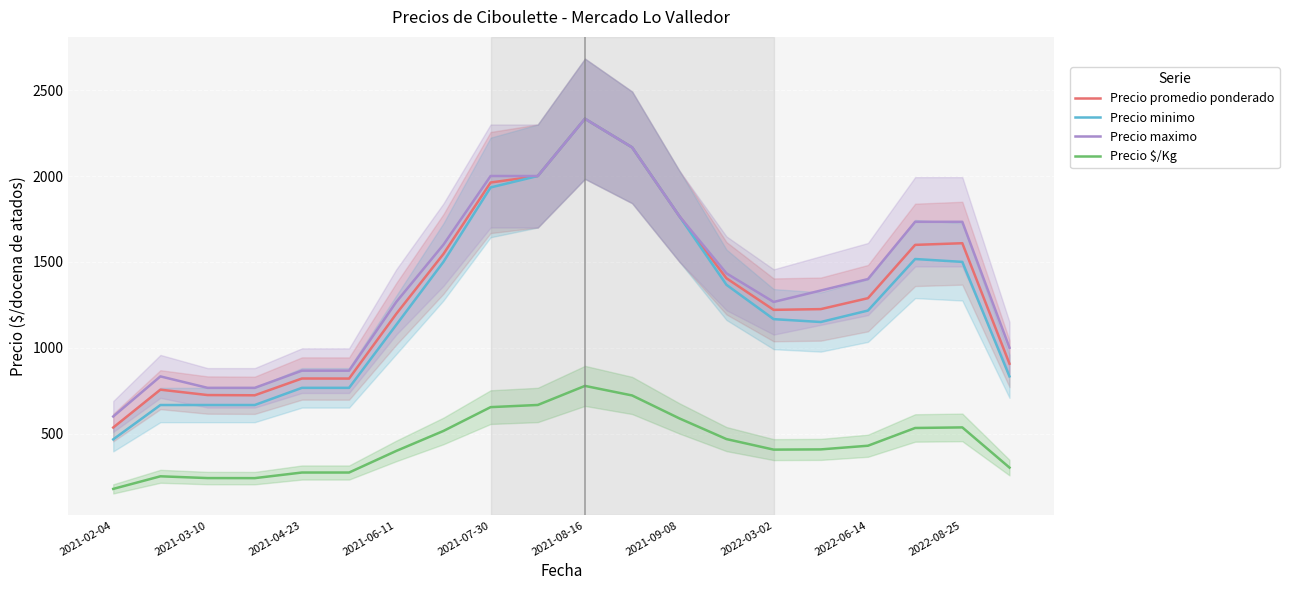

True or false: Precio maximo and Precio minimo intersect in this chart.

False